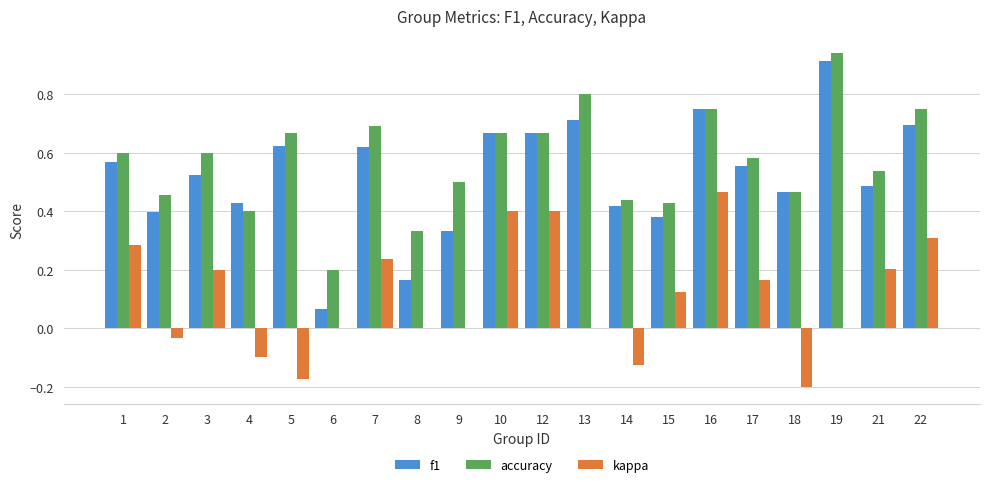

Between 14 and 17, which series saw the biggest shift?

kappa